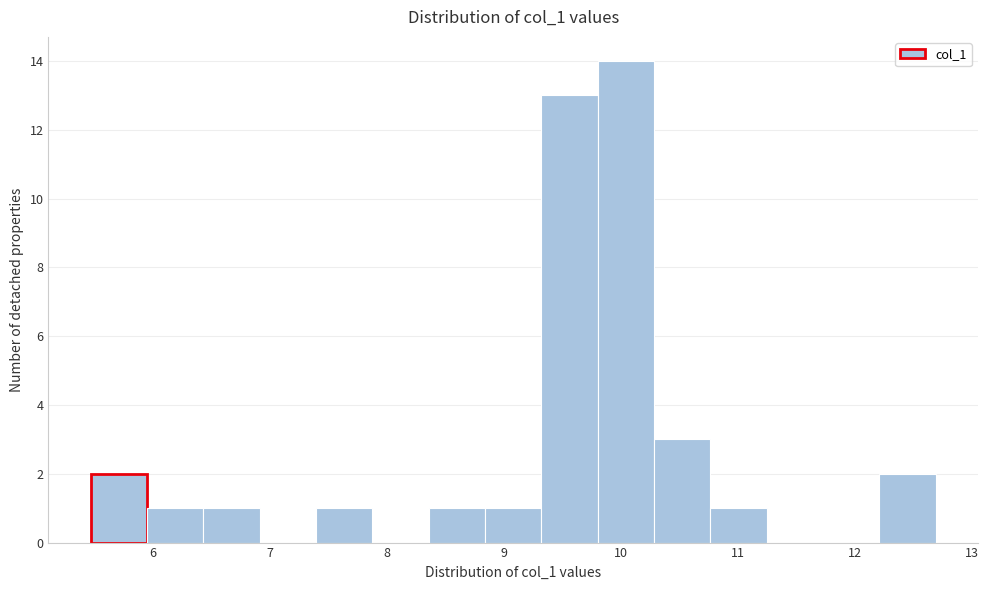

Reading left to right, list every bar in this chart as the range it spans on the x-axis followed by its height. Neither the bar edges nor the heights are printed on the chart, so give them approximately, as read against the axes.

5.5 to 5.9: 2
5.9 to 6.4: 1
6.4 to 6.9: 1
6.9 to 7.4: 0
7.4 to 7.9: 1
7.9 to 8.4: 0
8.4 to 8.8: 1
8.8 to 9.3: 1
9.3 to 9.8: 13
9.8 to 10.3: 14
10.3 to 10.8: 3
10.8 to 11.2: 1
11.2 to 11.7: 0
11.7 to 12.2: 0
12.2 to 12.7: 2